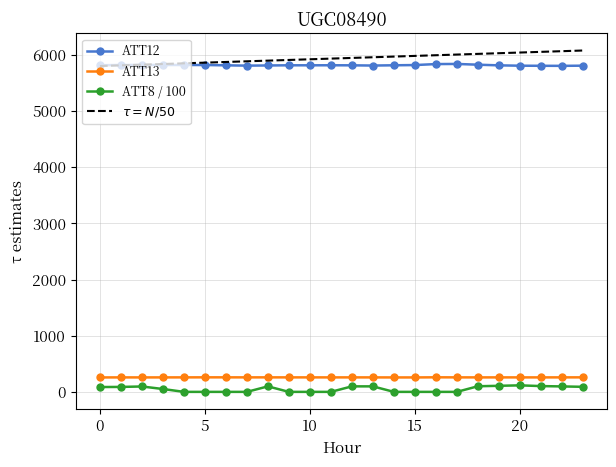

What is the minimum value for ATT12?

5803.1